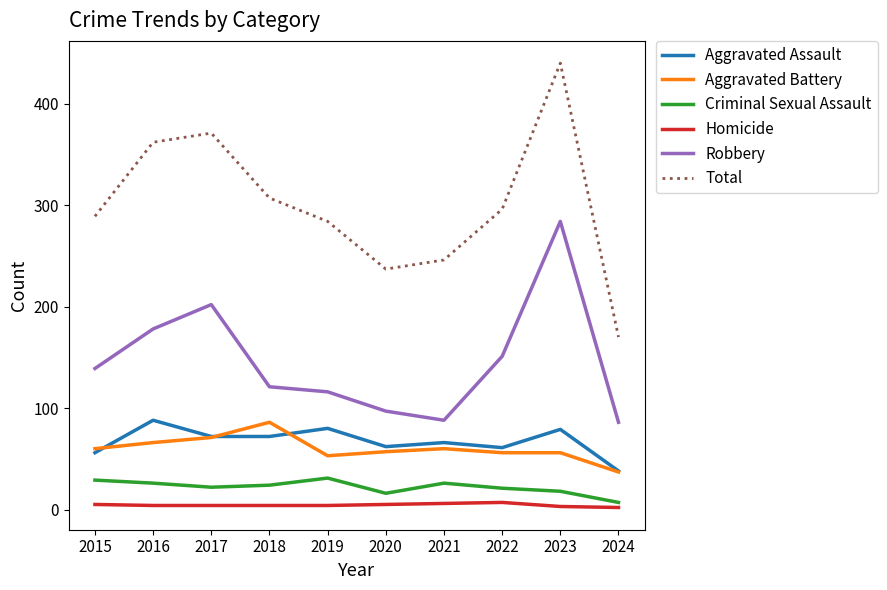

How many categories are shown in the chart?

10